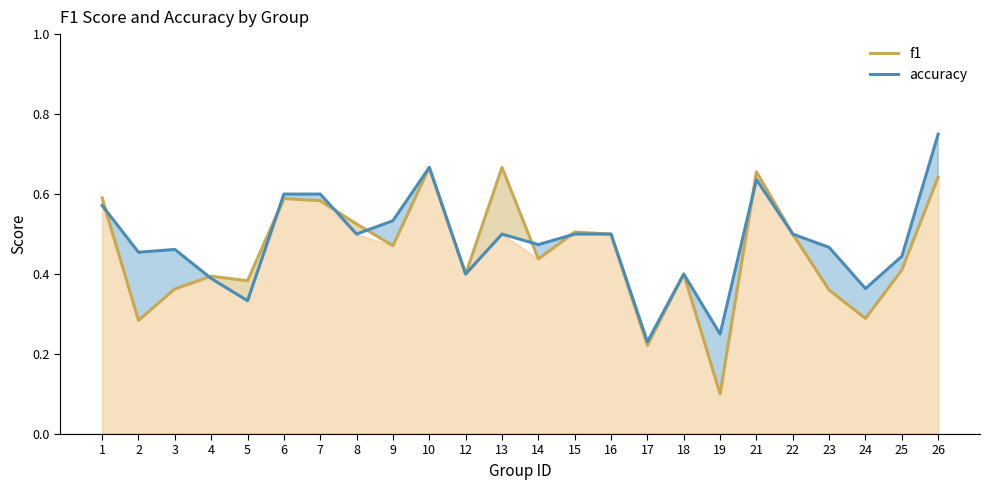

Reading left to right, transcribe all the data shown in this chart.

f1: 0.6	0.3	0.4	0.4	0.4	0.6	0.6	0.5	0.5	0.7	0.4	0.7	0.4	0.5	0.5	0.2	0.4	0.1	0.7	0.5	0.4	0.3	0.4	0.6
accuracy: 0.6	0.5	0.5	0.4	0.3	0.6	0.6	0.5	0.5	0.7	0.4	0.5	0.5	0.5	0.5	0.2	0.4	0.2	0.6	0.5	0.5	0.4	0.4	0.8